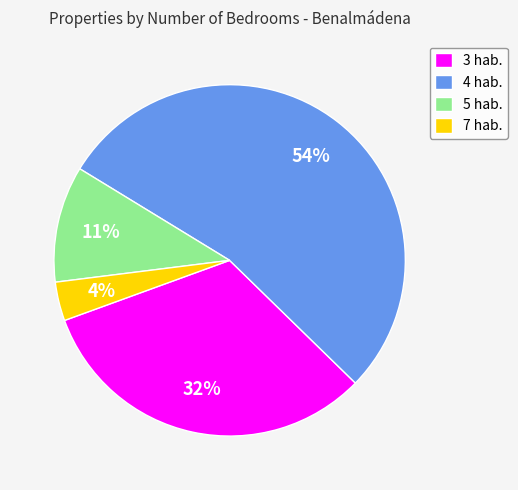

Between 7 hab. and 3 hab., which is larger?

3 hab.